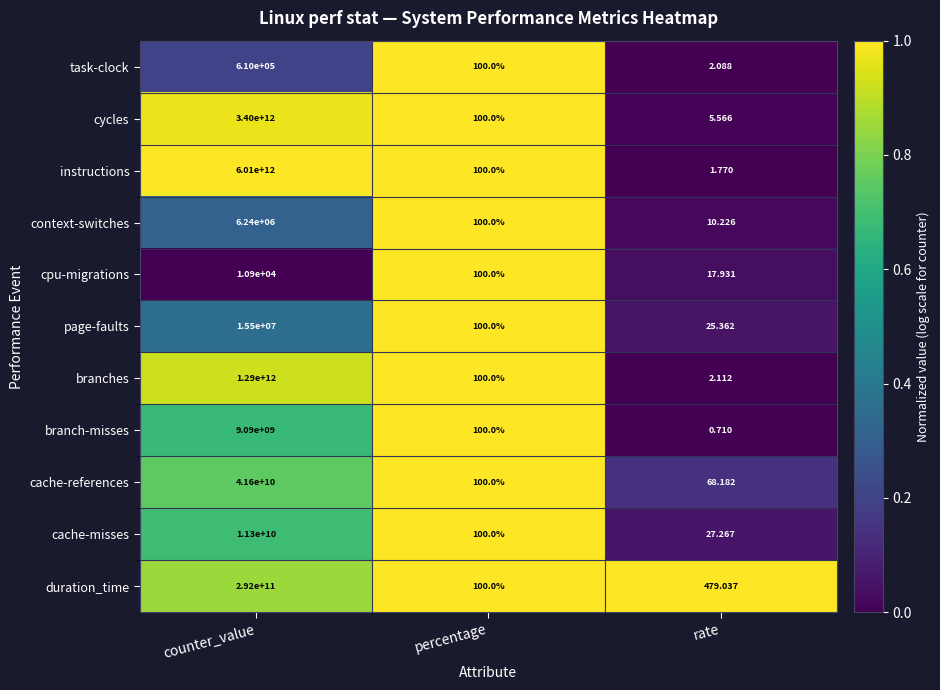

List the series in order of their peak value, highest first.

instructions, cycles, branches, duration_time, cache-references, cache-misses, branch-misses, page-faults, context-switches, task-clock, cpu-migrations